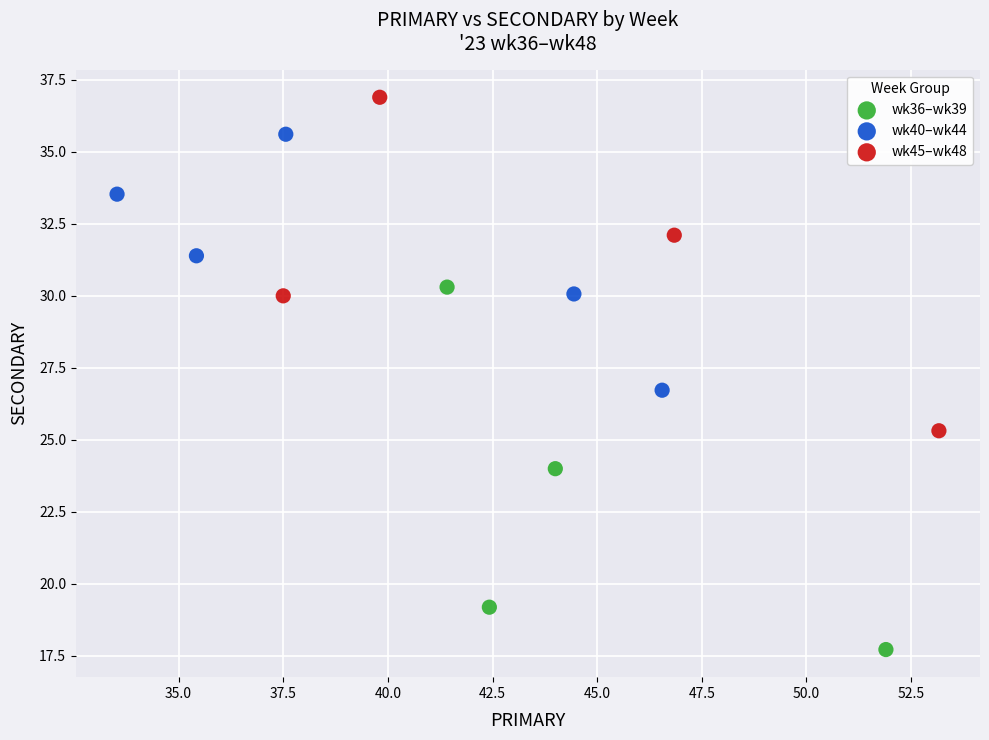

Which series reaches the maximum Y coordinate?

wk45–wk48